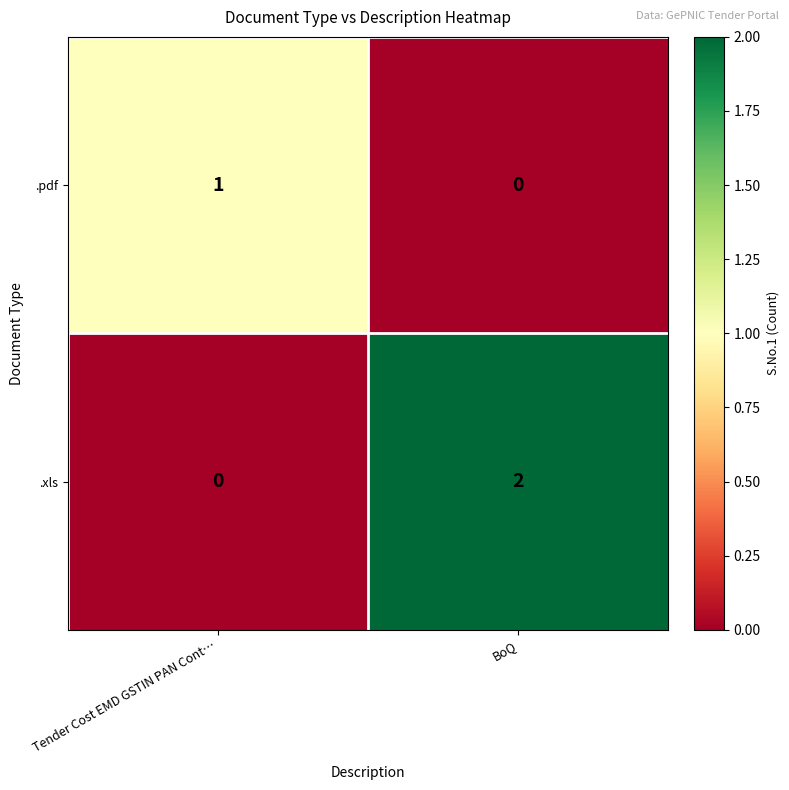

At which category is the sum across all series the highest?

BoQ